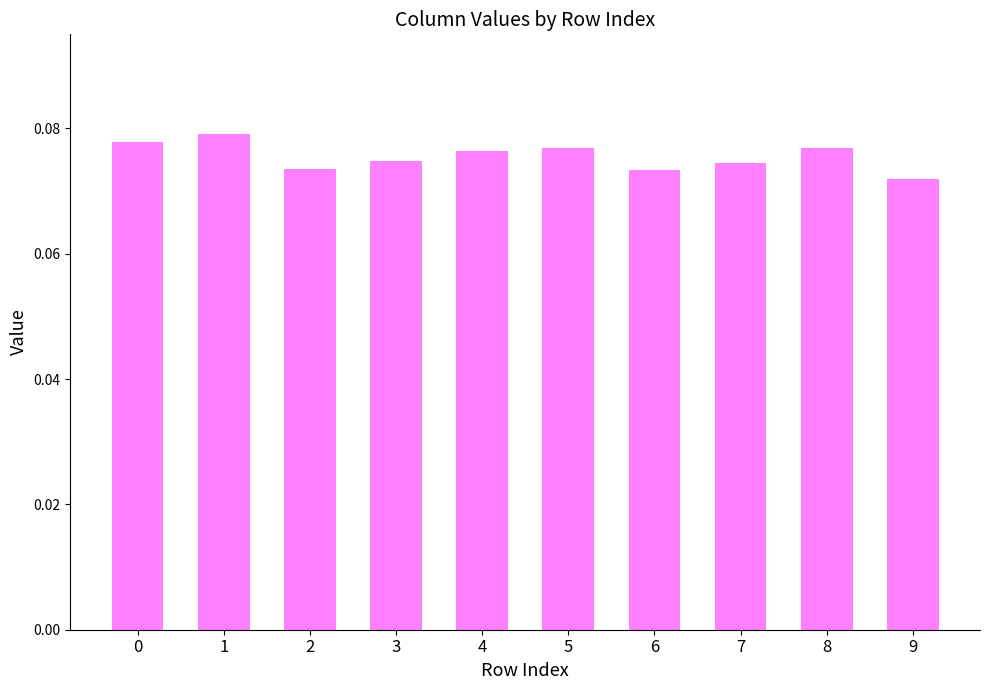

What is the greatest value displayed?

0.1